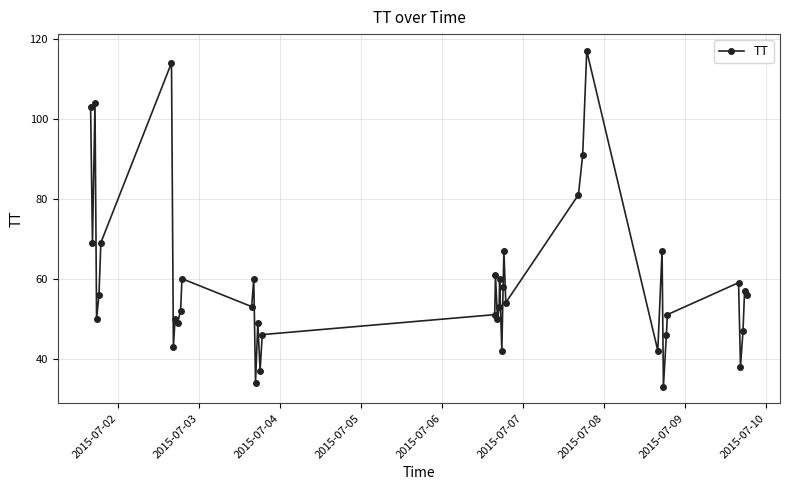

What is the smallest value displayed?

33